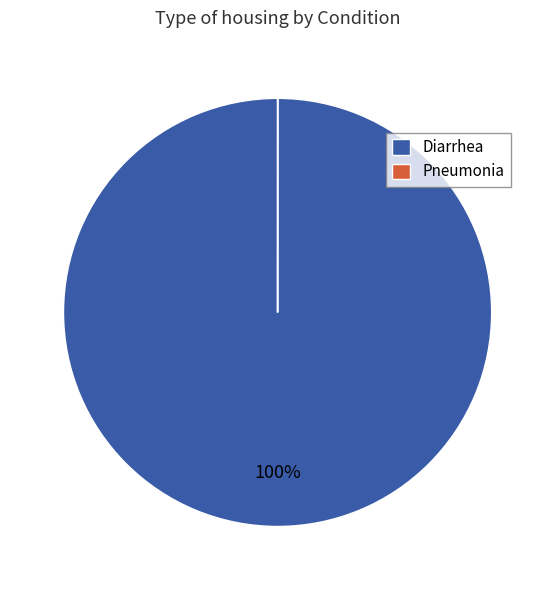

What is the largest slice in the pie chart?

Diarrhea